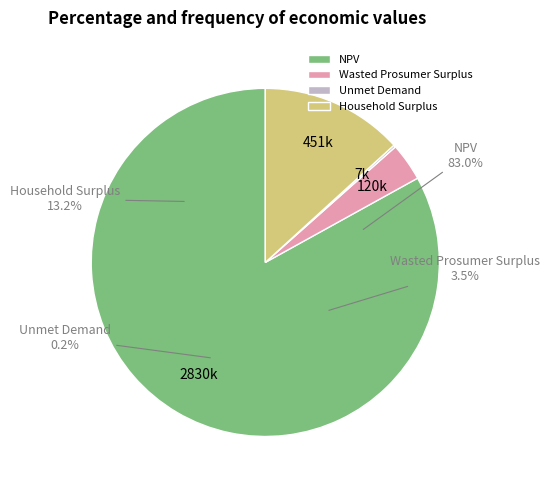

What is the largest slice in the pie chart?

NPV